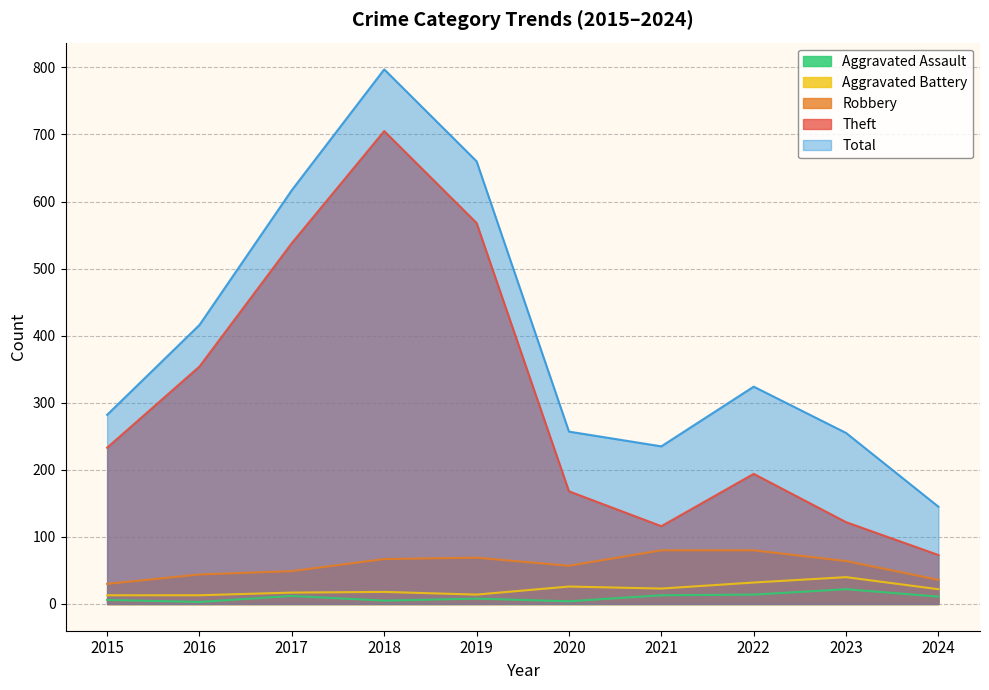

The value of Robbery at 2019 is 69. True or false?

True